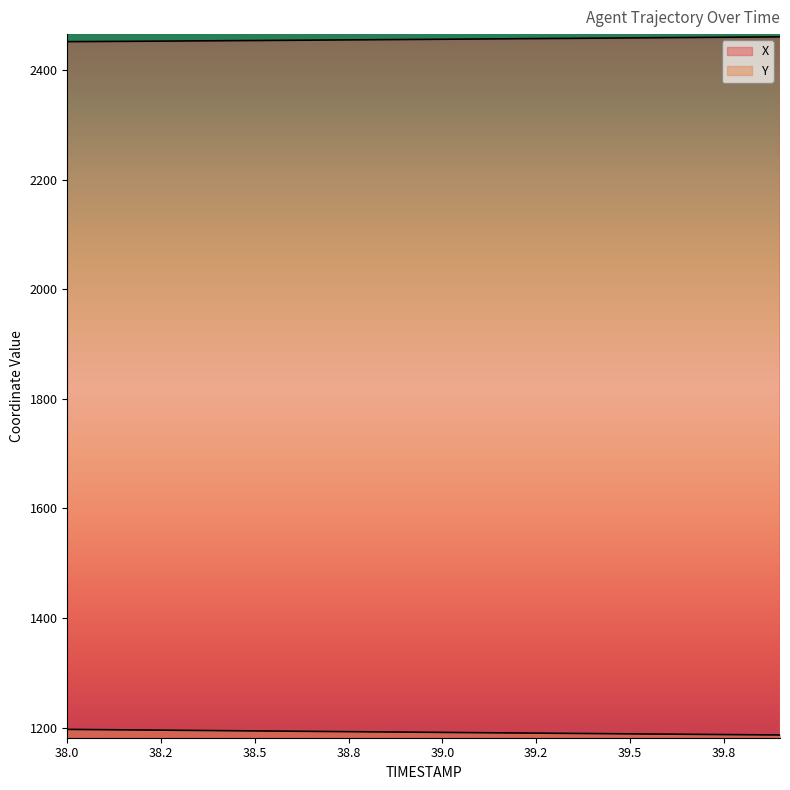

Rank the categories by X value from lowest to highest.

38.0, 38.1, 38.2, 38.3, 38.4, 38.5, 38.6, 38.7, 38.8, 38.9, 39.0, 39.1, 39.2, 39.3, 39.4, 39.5, 39.6, 39.7, 39.8, 39.9